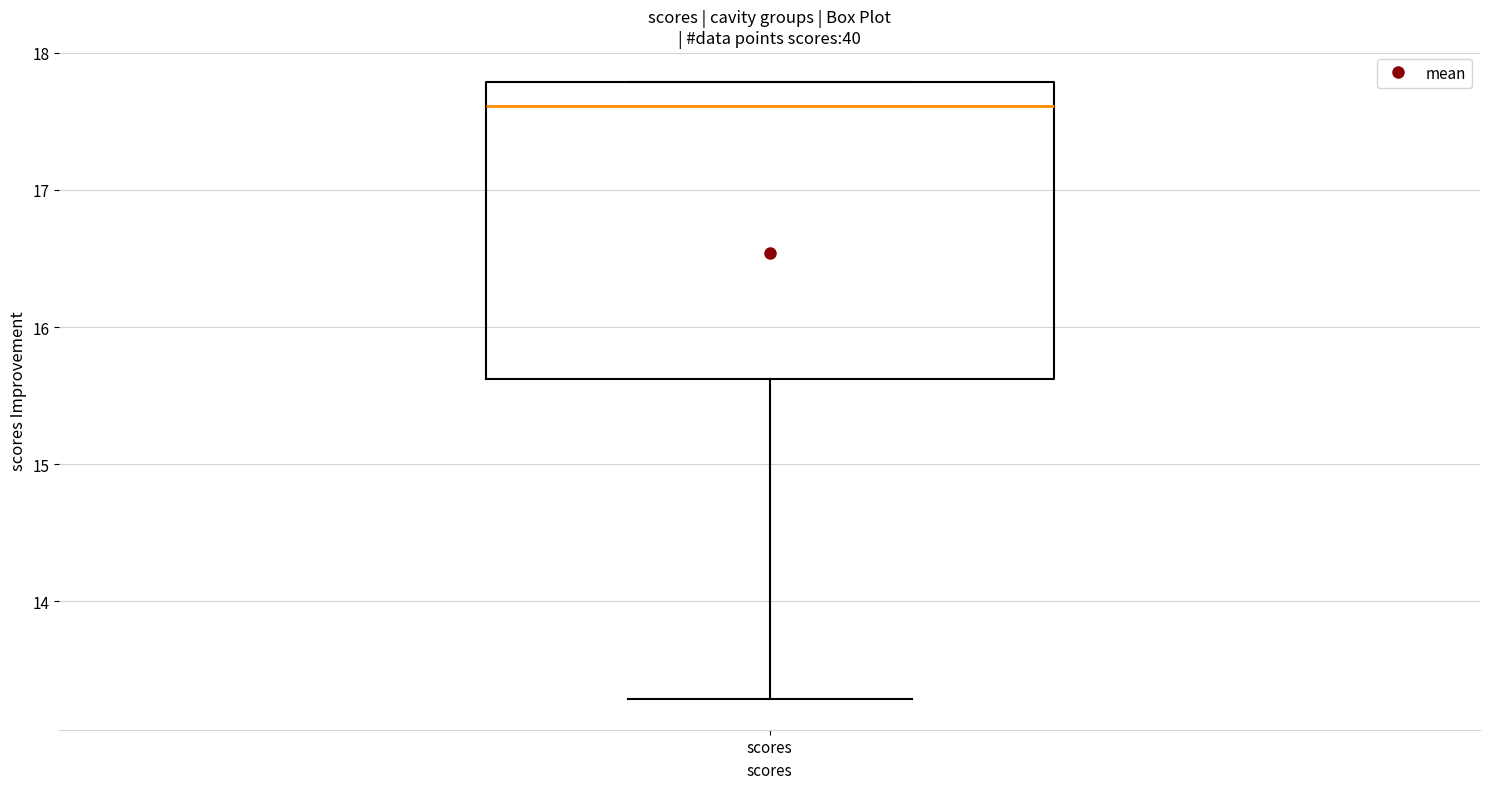

Where is the upper edge of the box for scores on the y-axis? The values are not printed on the chart, so give them approximately, as read against the axis.

17.8